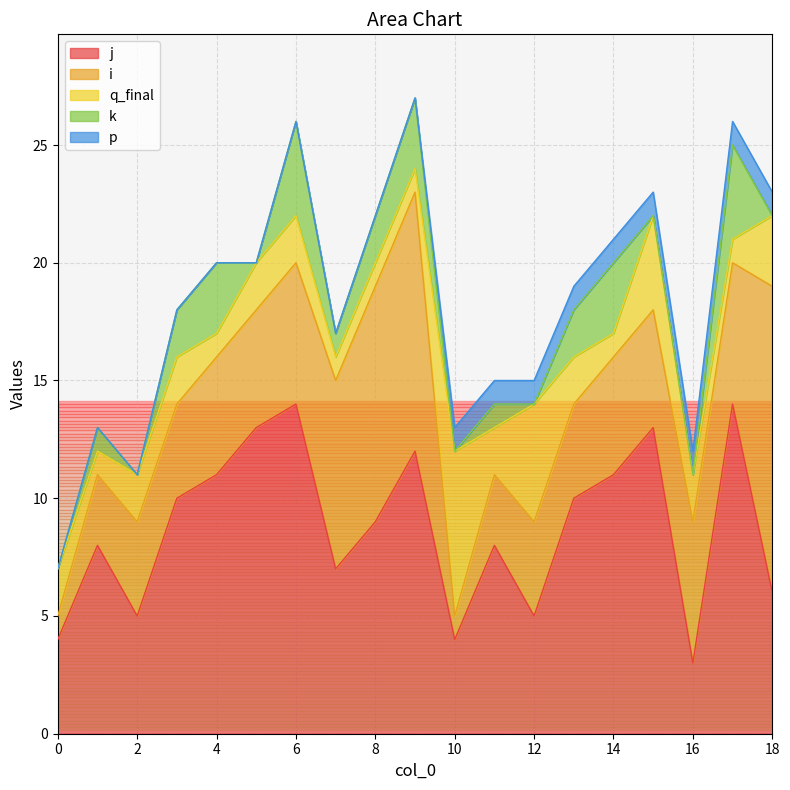

At how many categories does at least one series exceed 13?

2